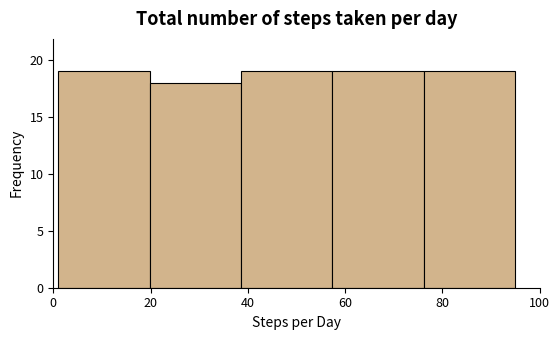

Reading left to right, list every bar in this chart as the range it spans on the x-axis followed by its height. Neither the bar edges nor the heights are printed on the chart, so give them approximately, as read against the axes.

1.0 to 19.8: 19
19.8 to 38.6: 18
38.6 to 57.4: 19
57.4 to 76.2: 19
76.2 to 95.0: 19